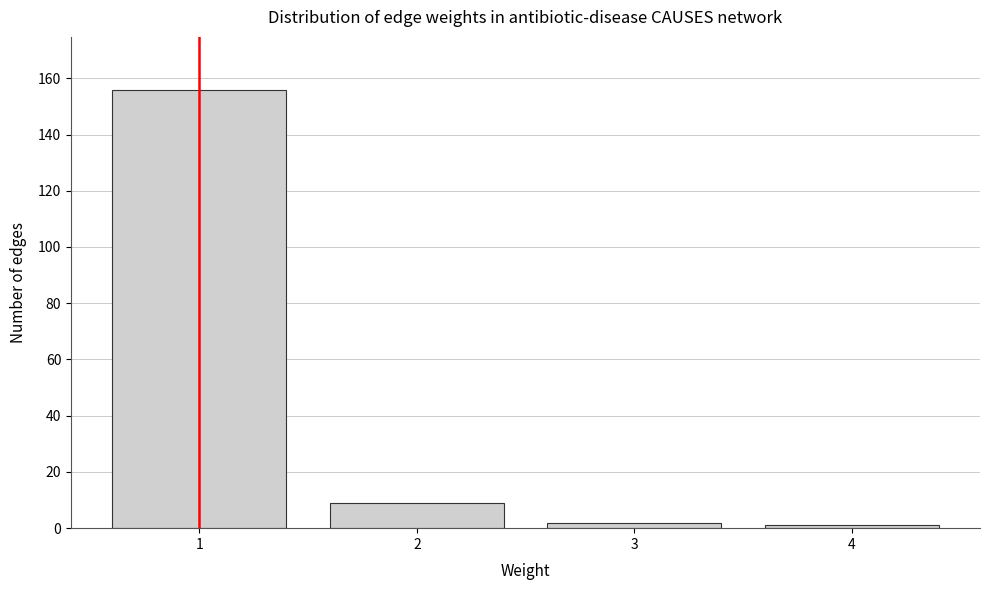

Reading right to left, list all the values displayed in this chart.

1	2	9	156